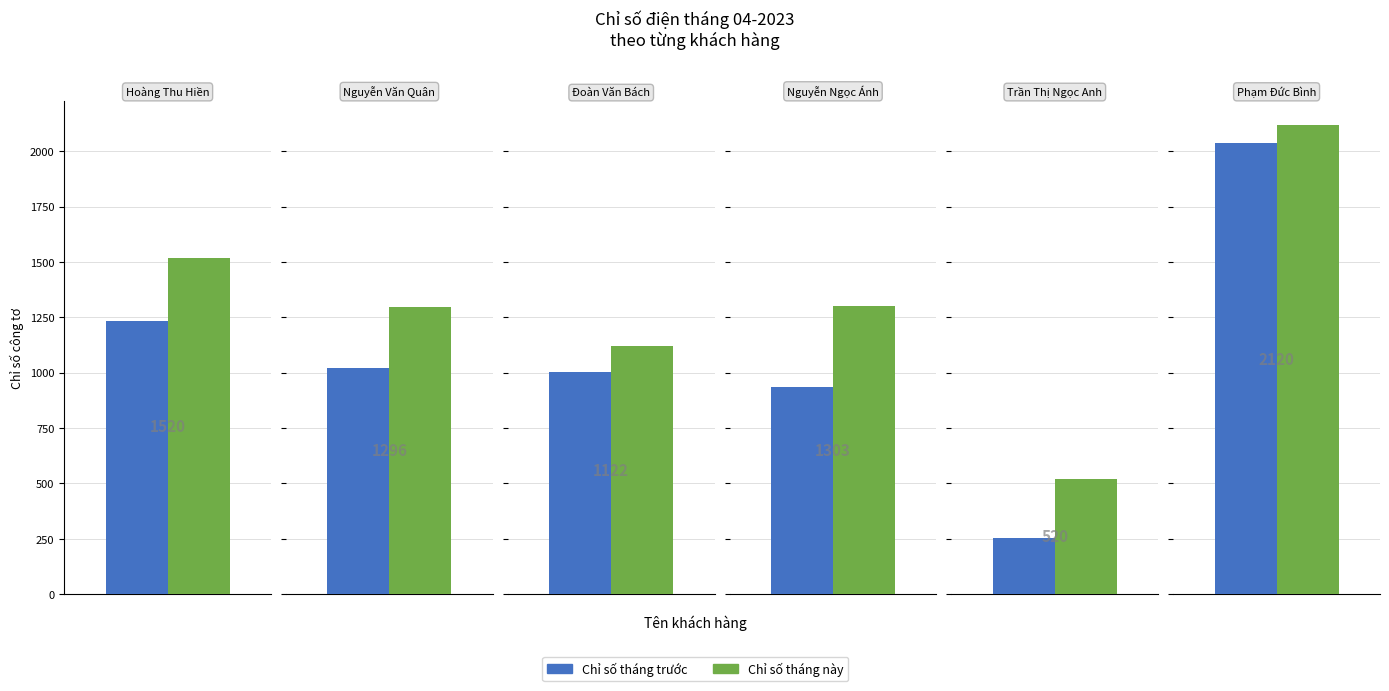

How many bars are there in total?

12